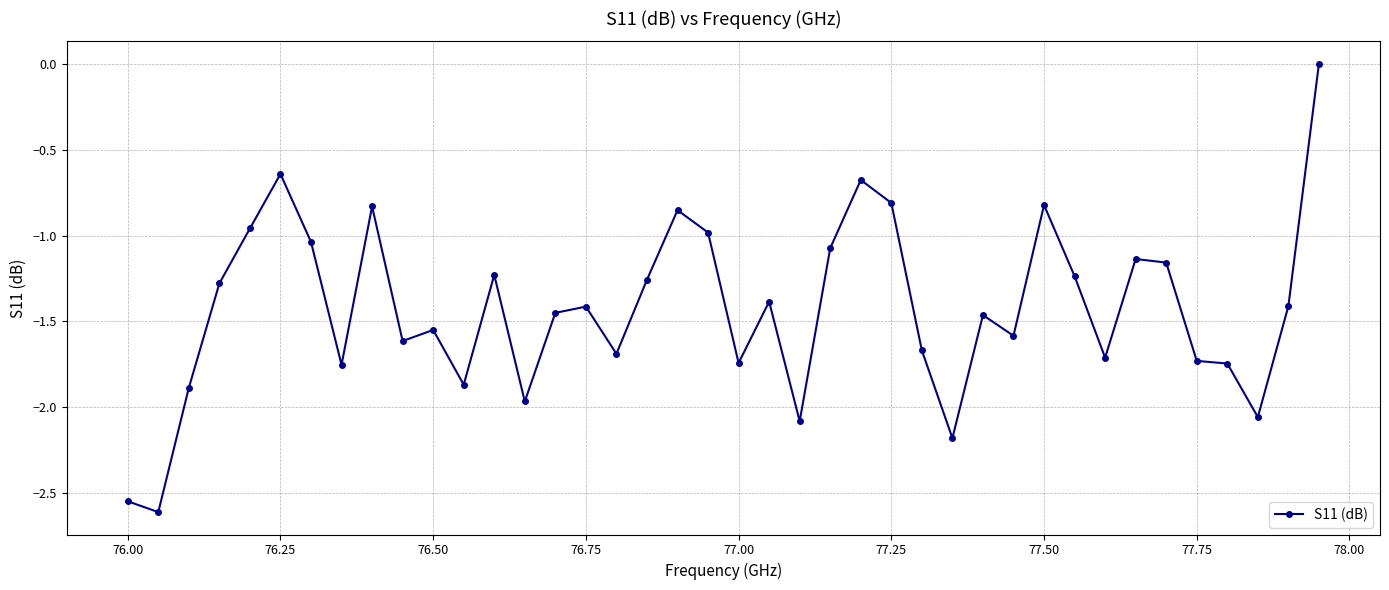

What is the difference between the maximum and second lowest values?

2.5